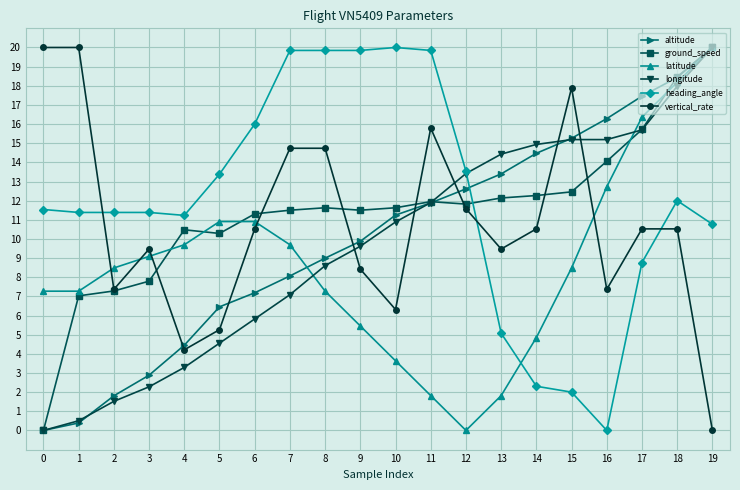

How many distinct data groups are displayed?

6